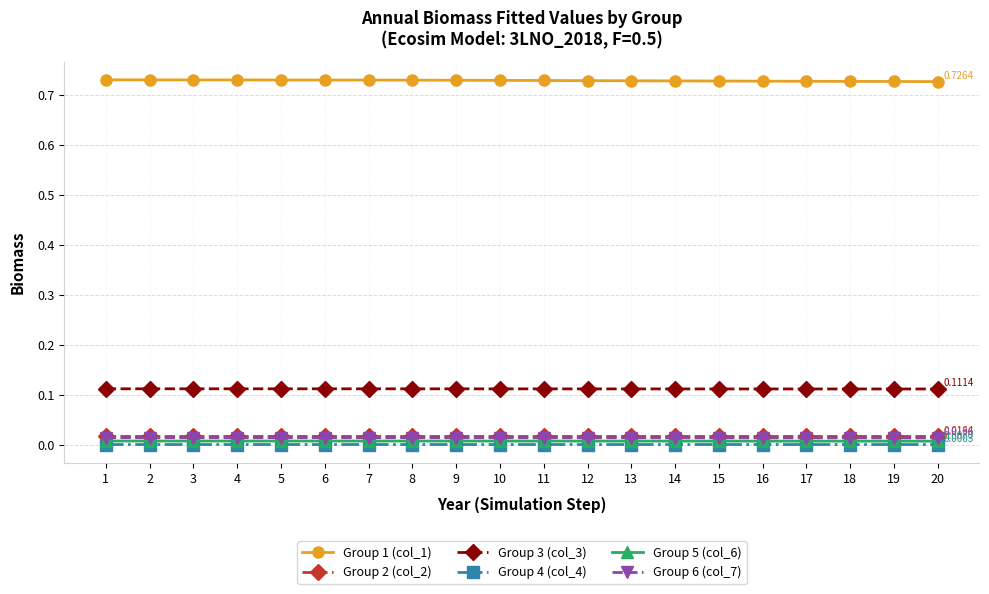

True or false: Group 1 (col_1) and Group 6 (col_7) cross at least once.

False